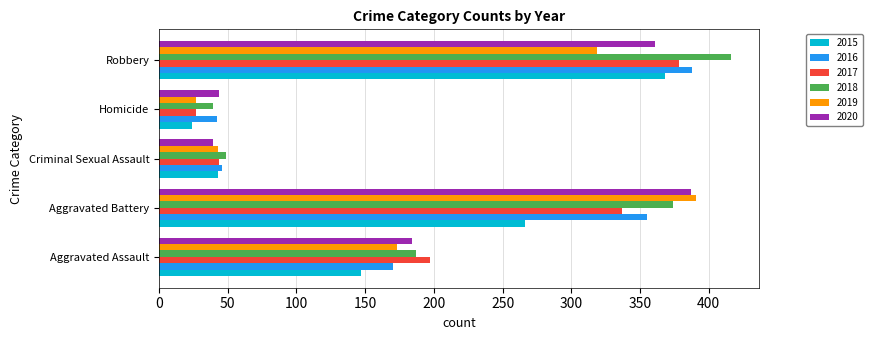

True or false: 2019 has a value of 59 at Criminal Sexual Assault.

False